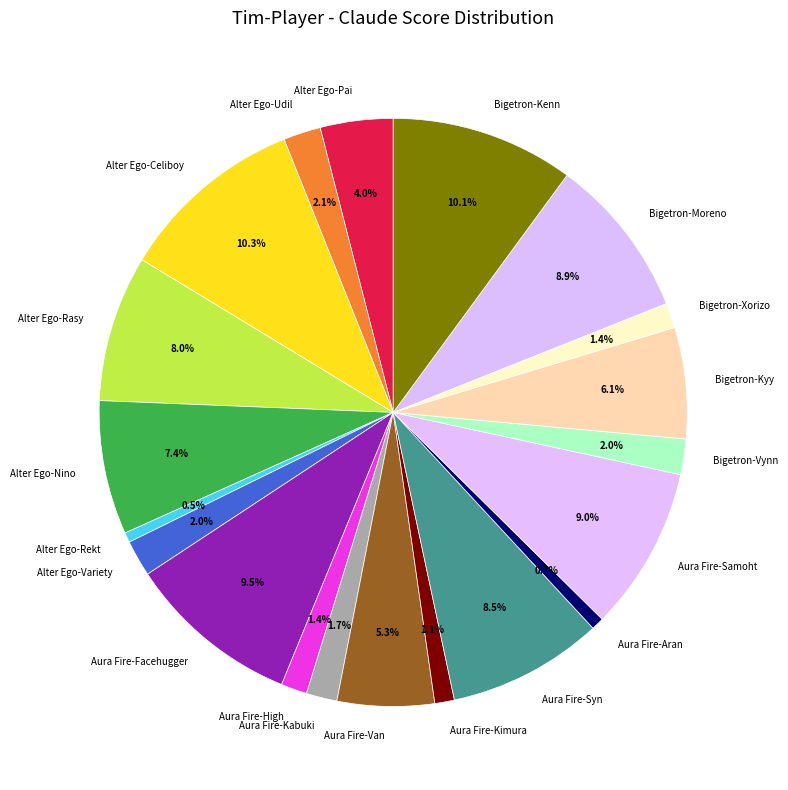

Is the sum of Aura Fire-Van and Bigetron-Vynn greater than half?

No